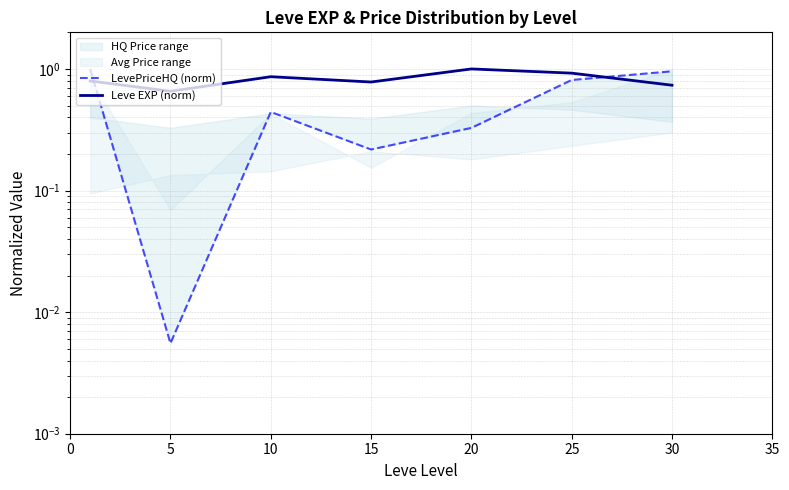

Reading left to right, extract all data points from this chart.

LevePriceHQ (norm): 1.0	0.0	0.4	0.2	0.3	0.8	1.0
Leve EXP (norm): 0.8	0.7	0.9	0.8	1.0	0.9	0.7